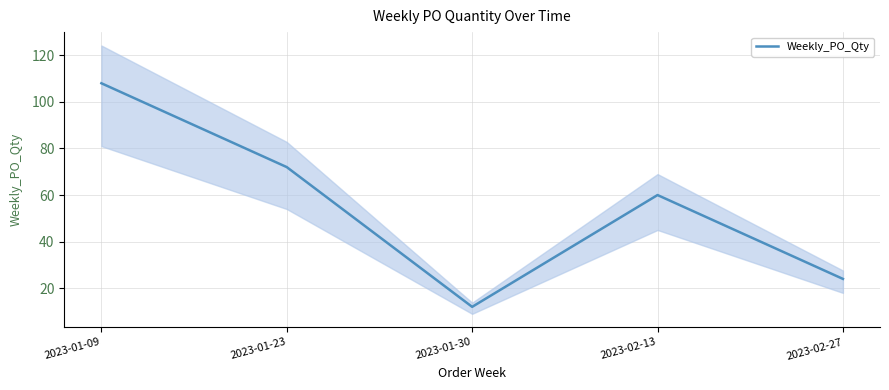

True or false: the data shows 12 at 2023-01-30.

True